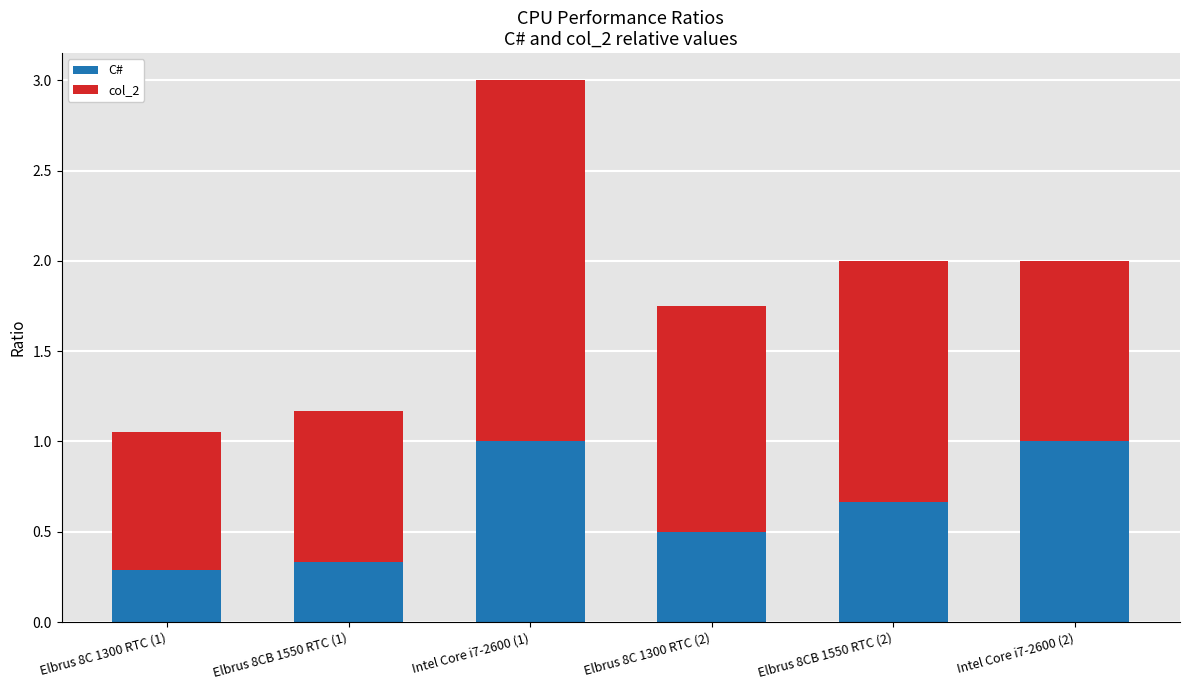

Does the chart contain stacked bars?

Yes